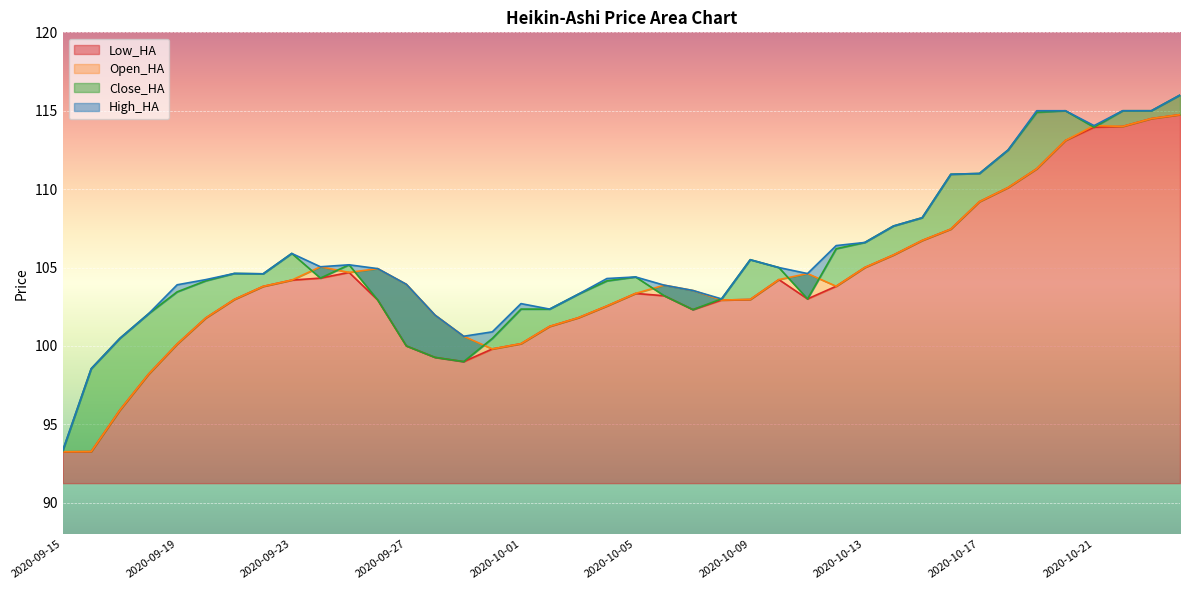

What is the average value of the Low_HA series?

104.0